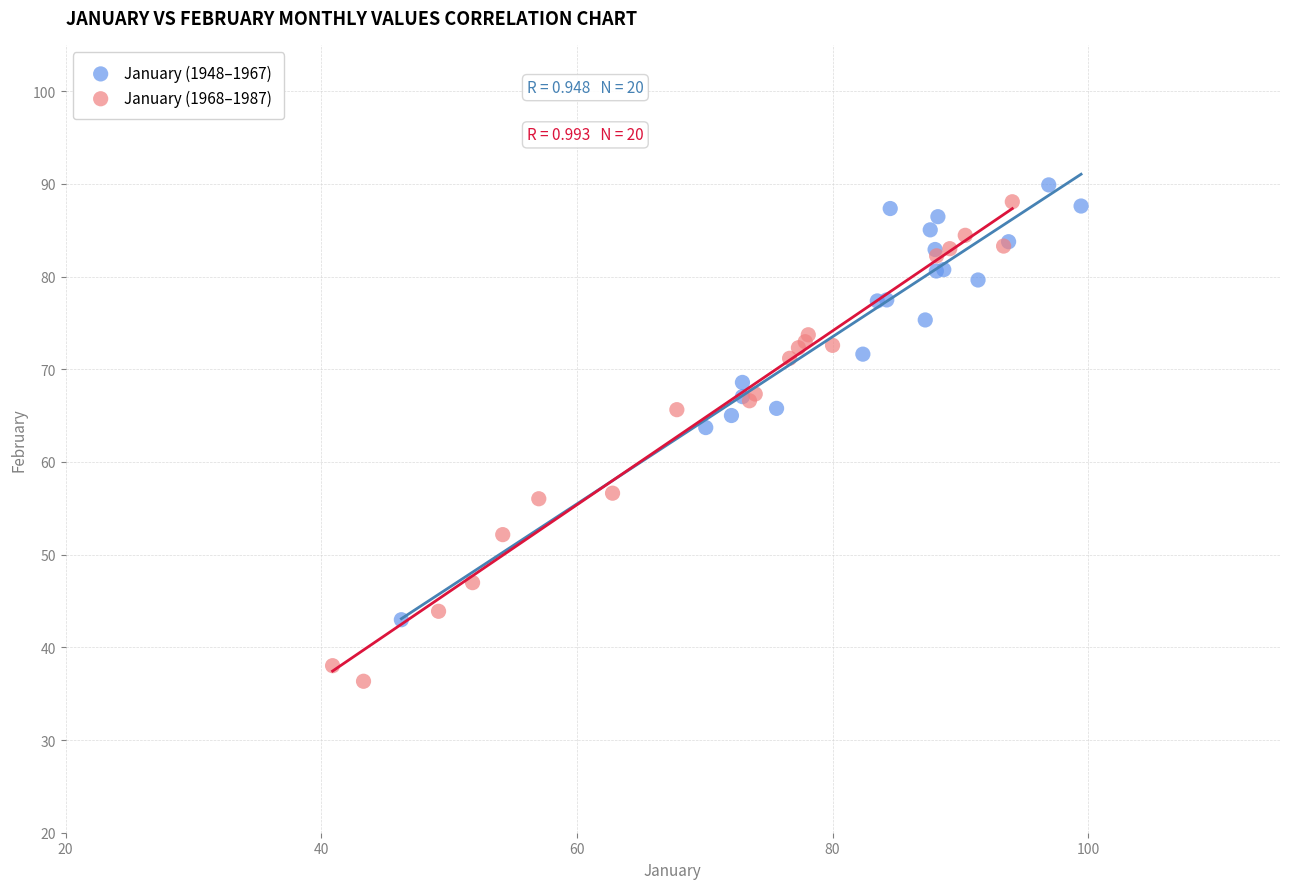

Which series reaches the minimum Y coordinate?

January (1968–1987)